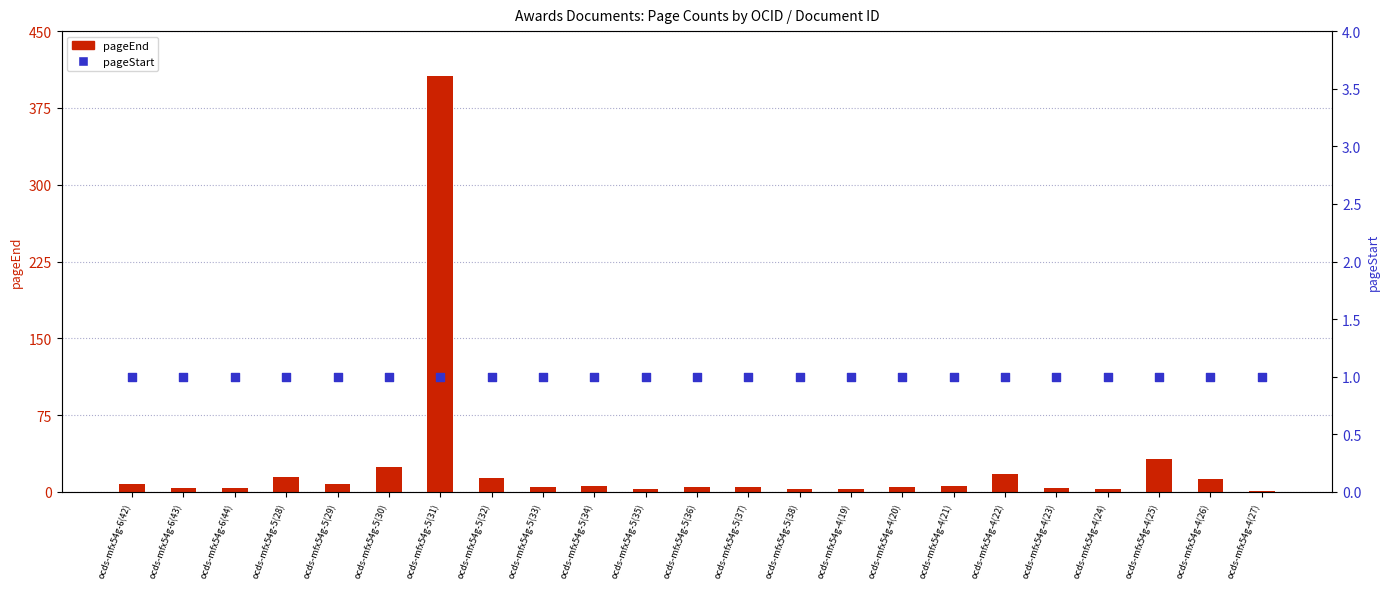

What is the total value across all series at ocds-mfx54g-4(26)?

14